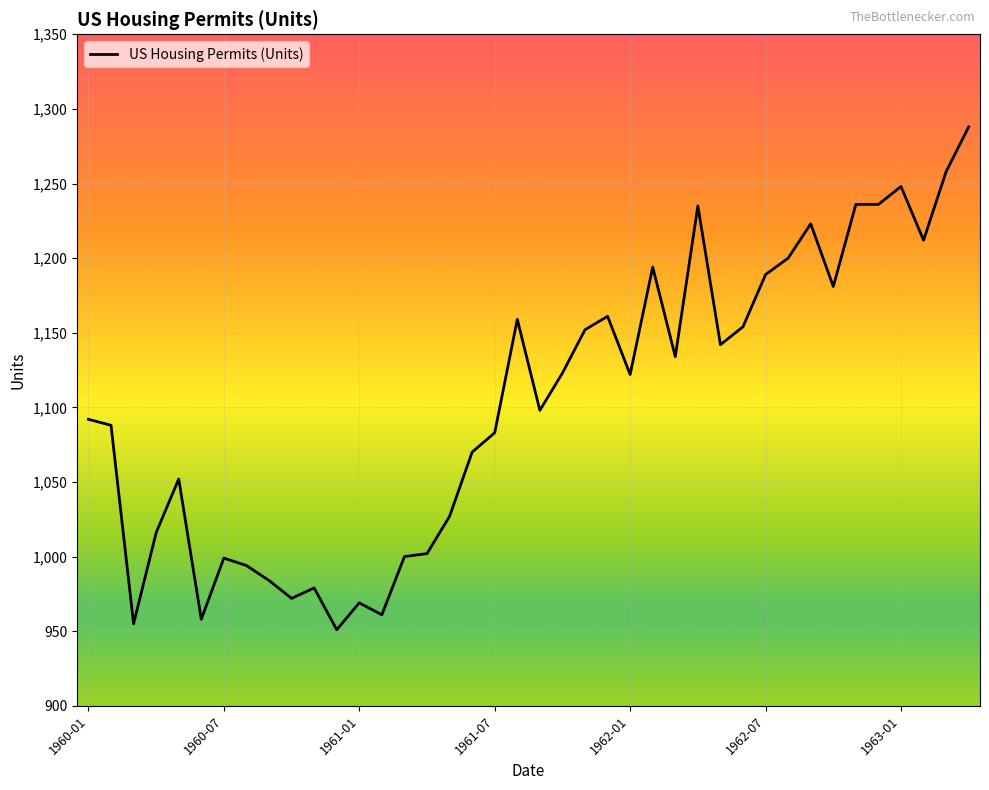

Is this an area chart (filled region under the line)?

No